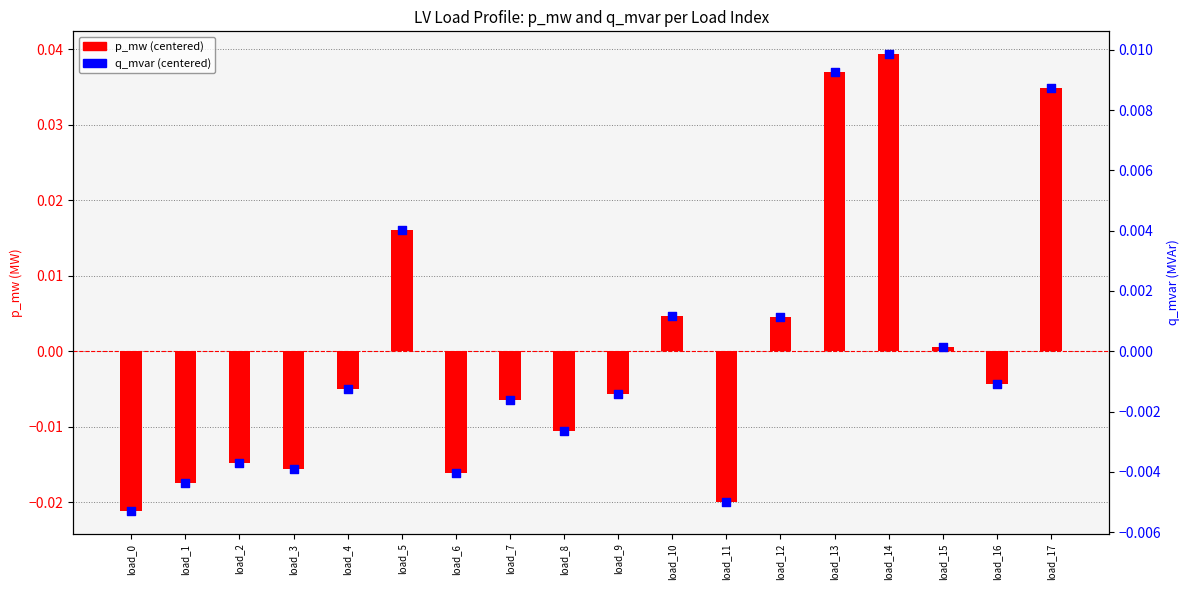

Which series has the largest total across all categories?

q_mvar (centered)